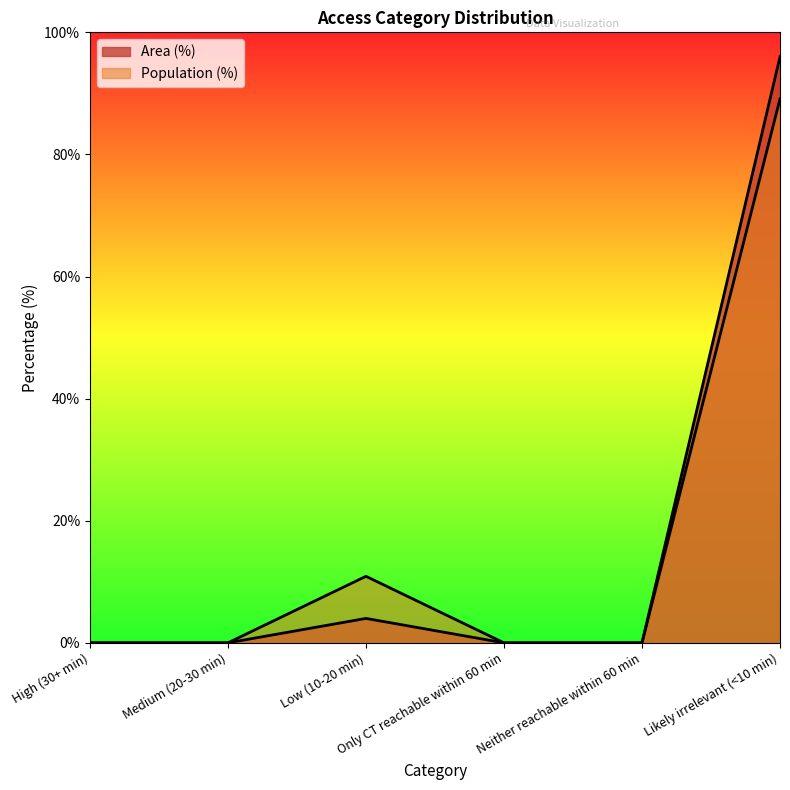

Is it true that Population (%) equals 89.1 at Likely irrelevant (<10 min)?

True